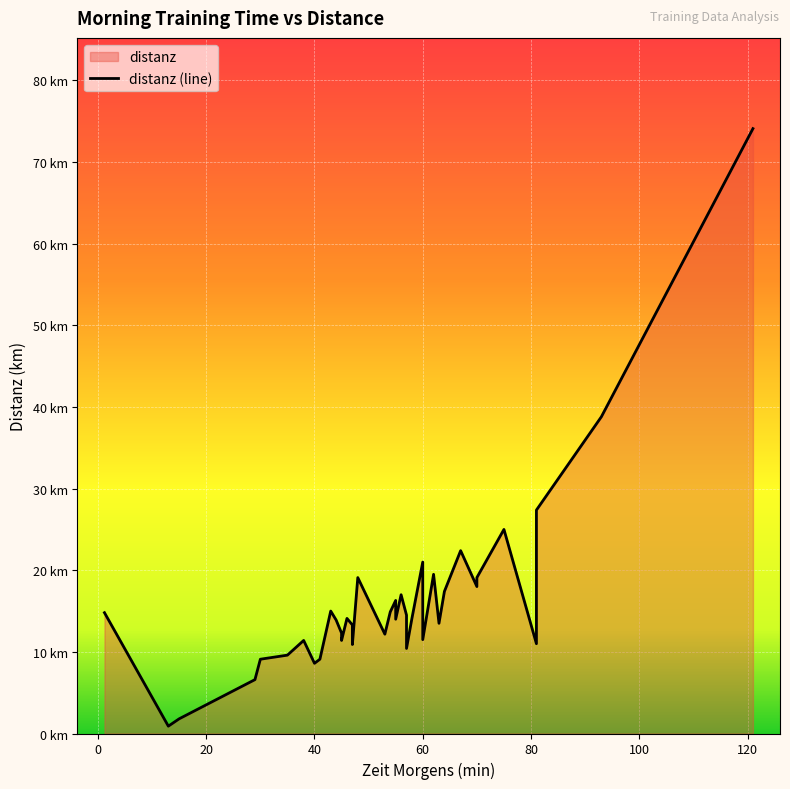

Rank the categories by value from lowest to highest.

16, 1, 35, 26, 8, 18, 3, 15, 38, 11, 4, 22, 19, 33, 6, 32, 7, 31, 37, 10, 14, 20, 2, 12, 21, 30, 5, 13, 23, 9, 27, 28, 34, 25, 0, 17, 24, 39, 29, 36